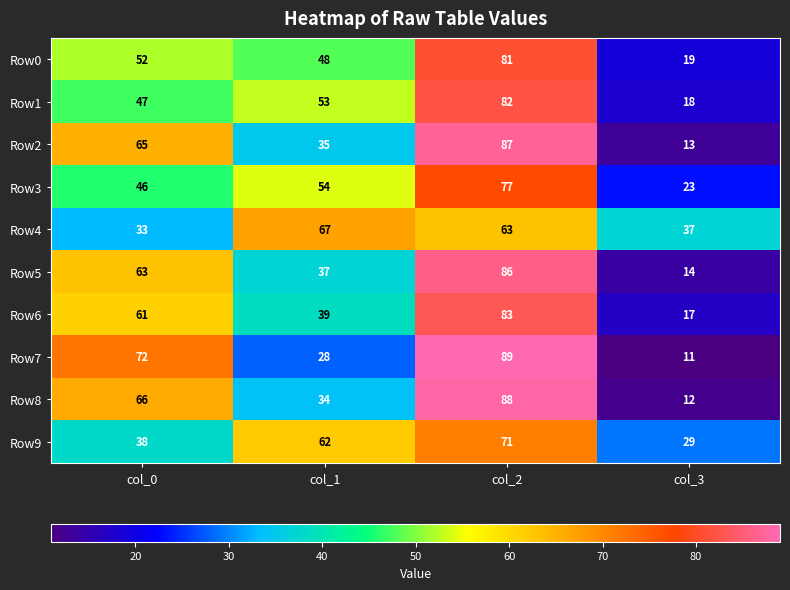

What value does the Row8 series have at col_0?

66